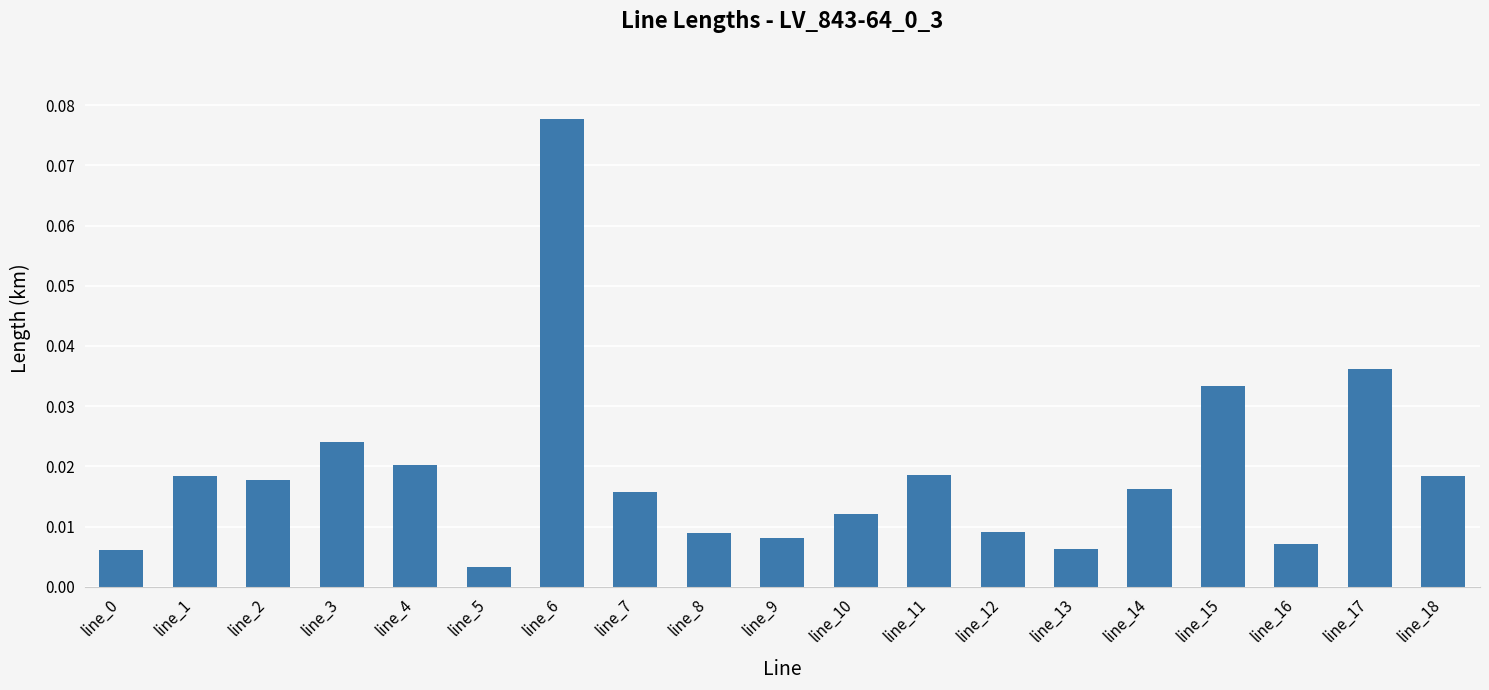

Which label corresponds to the largest value in the chart?

line_6